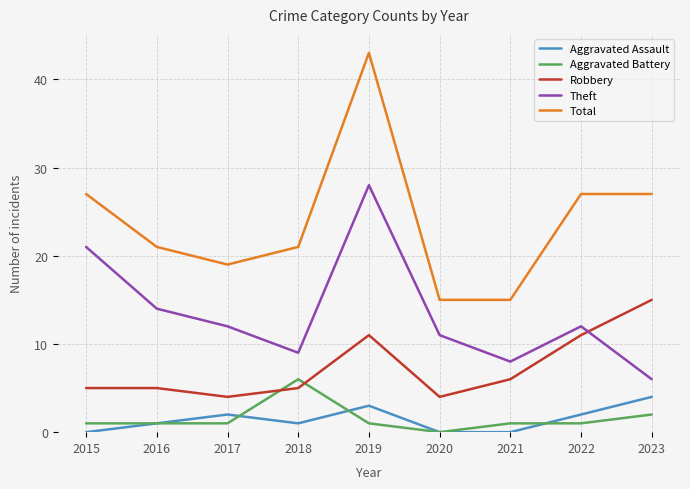

True or false: Robbery has a value of 5 at 2018.

True